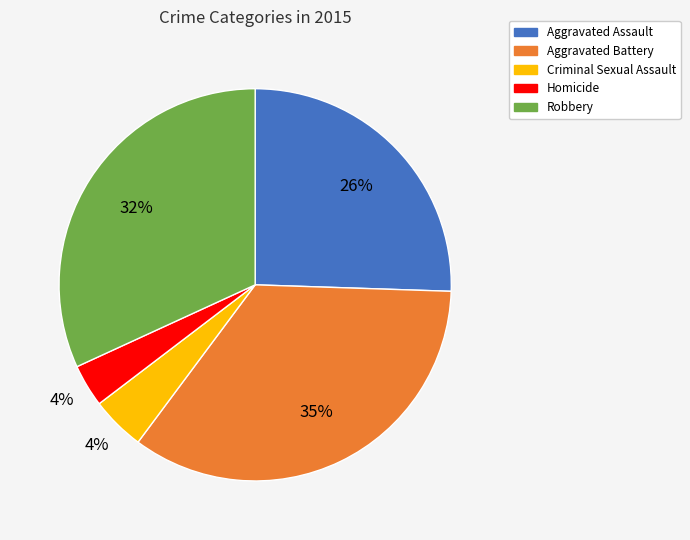

To the nearest percent, what percentage of the pie is Robbery?

32%